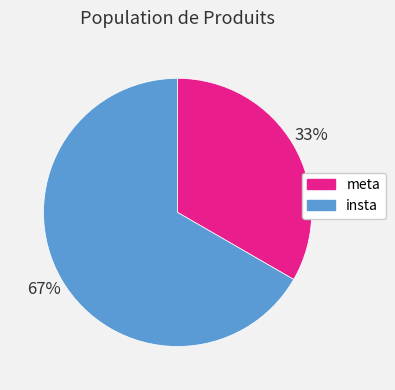

To the nearest percent, what percentage of the pie is insta?

67%